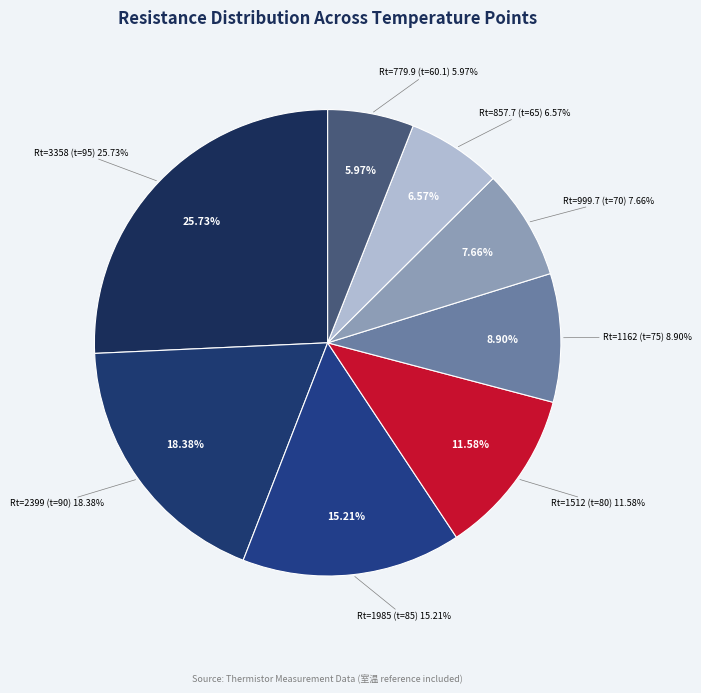

What is the total percentage of Rt=2399 (t=90) and Rt=1162 (t=75)?

27.3%